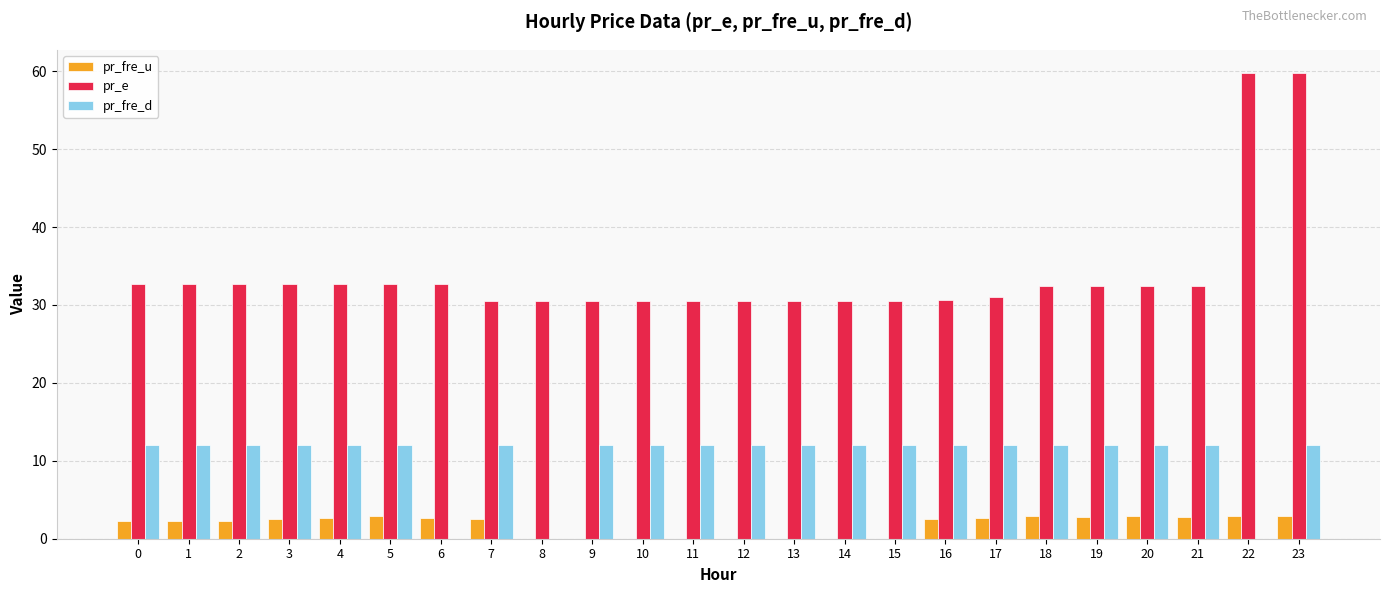

Read the pr_fre_u value at 4.

2.7